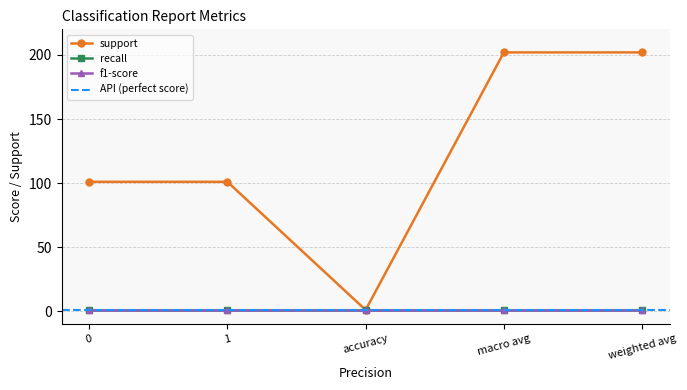

How many distinct data groups are displayed?

3